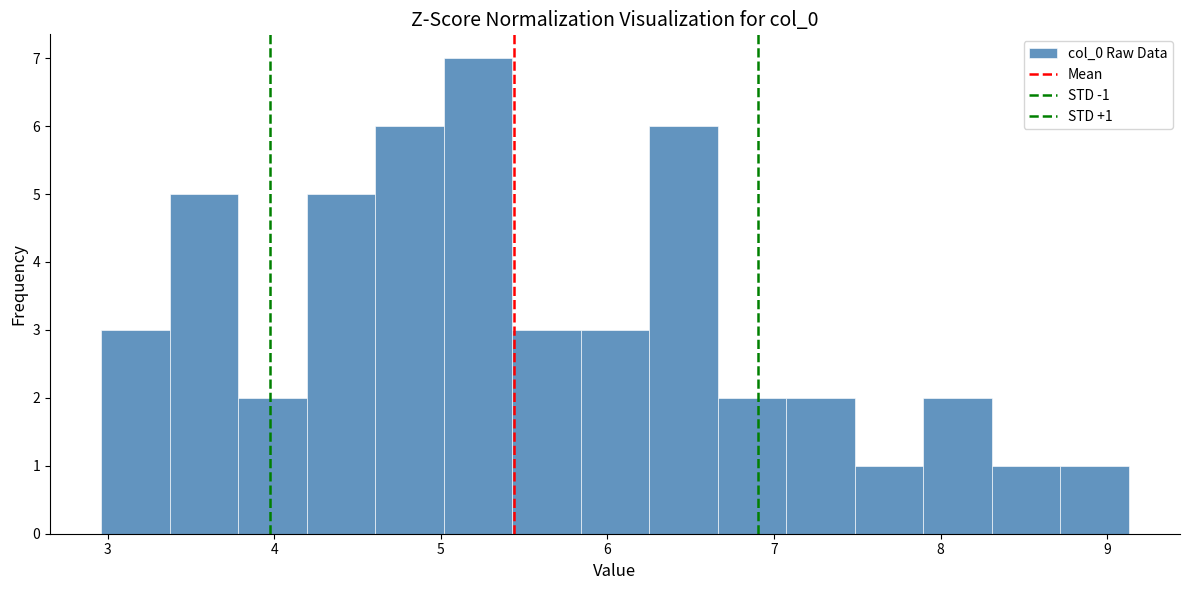

Which range on the x-axis has the tallest bar?

5.0 to 5.4